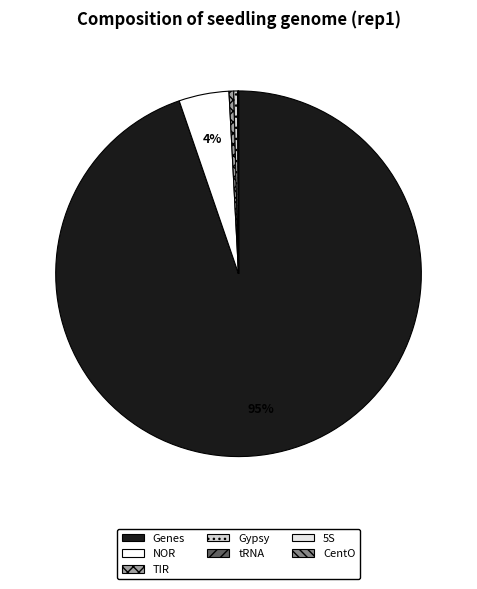

Count the number of slices in the pie.

7